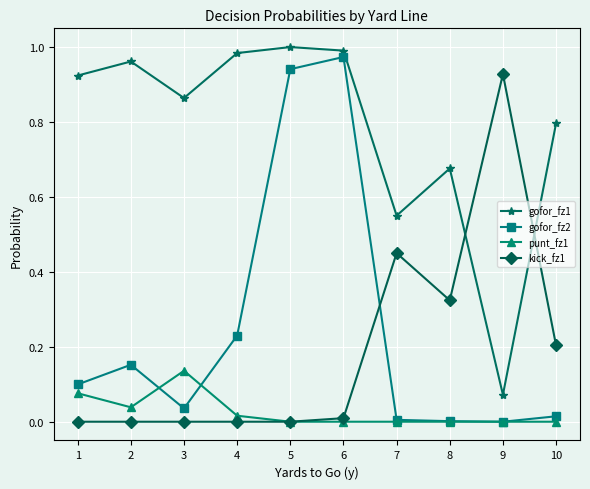

True or false: gofor_fz1 and punt_fz1 cross at least once.

False